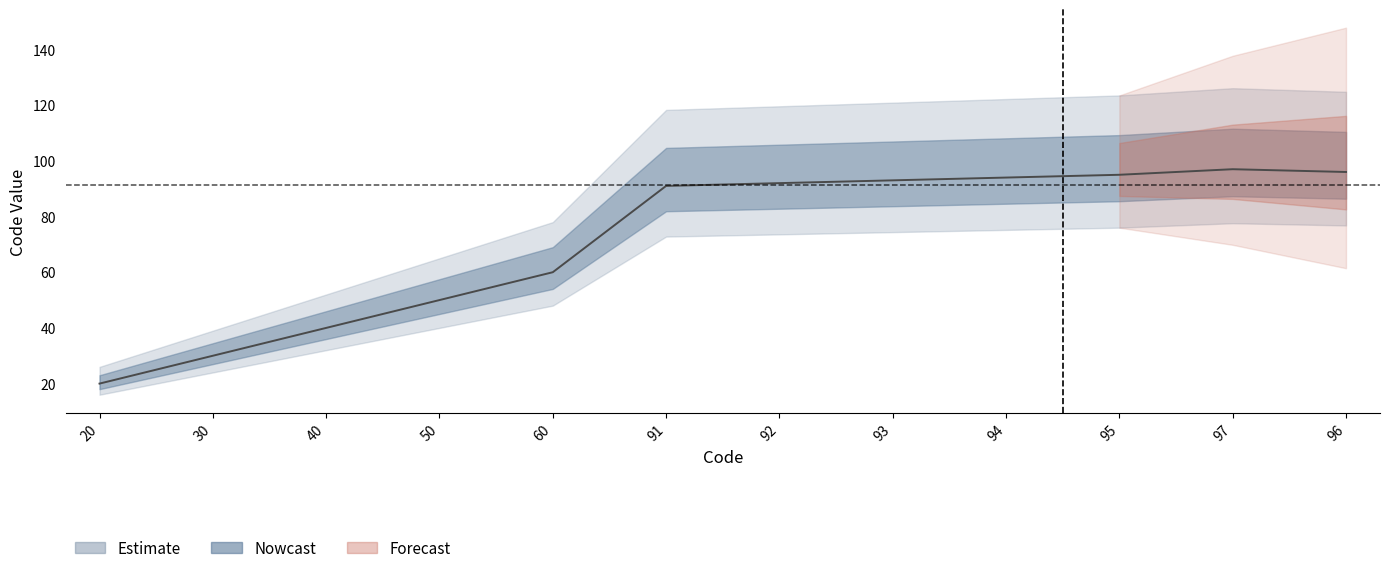

Rank the categories by value from lowest to highest.

20, 30, 40, 50, 60, 91, 92, 93, 94, 95, 96, 97